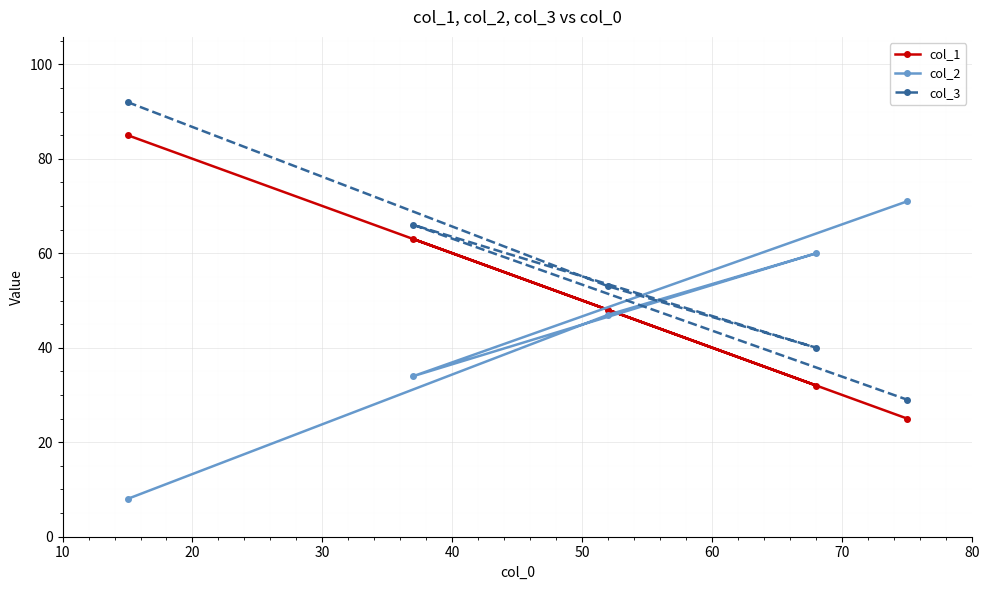

Which series has the largest total across all categories?

col_3